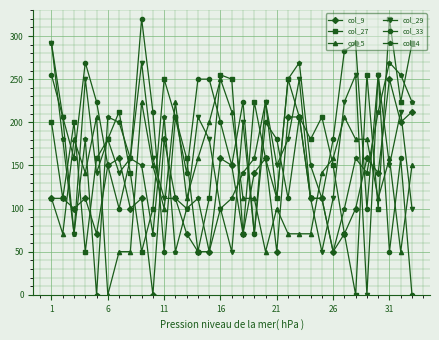

True or false: col_4 has more than 1 points higher than both neighbors.

True